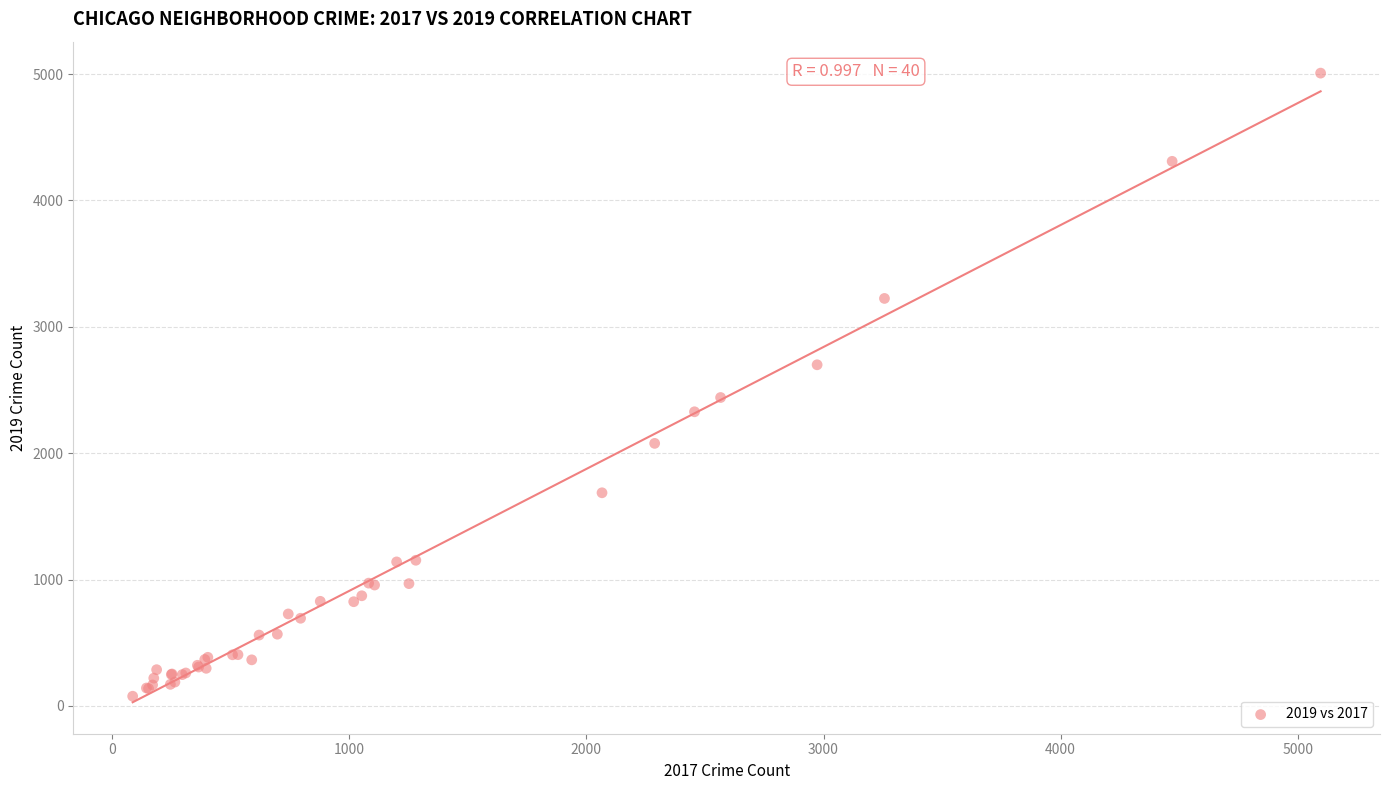

What Y value in the scatter plot is closest to 2542?

2441